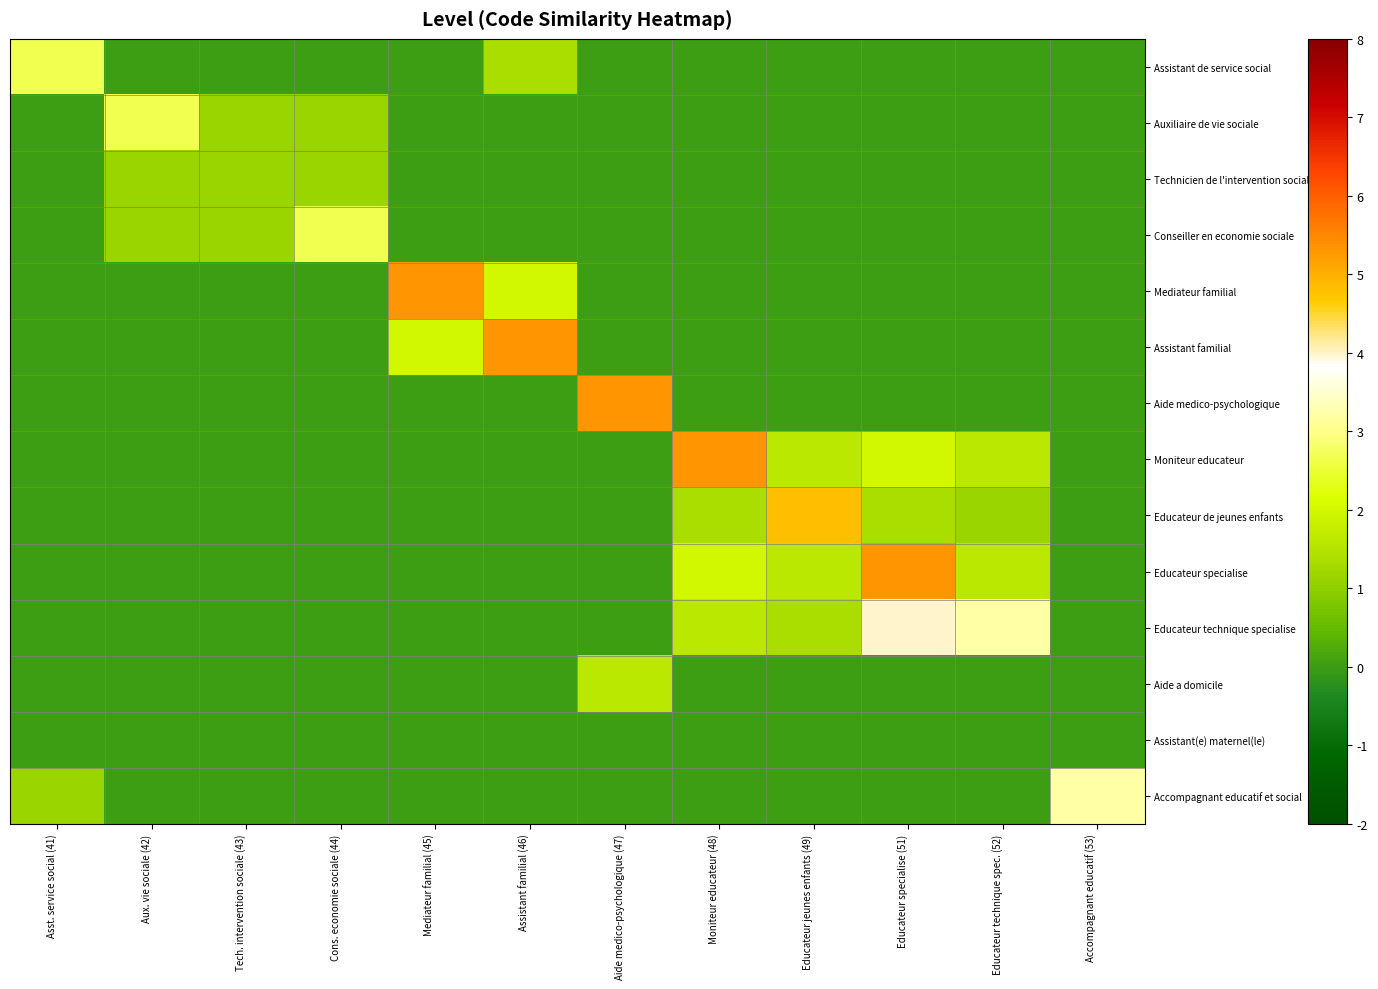

What is the spread (max minus min) of values at Mediateur familial (45)?

5.3